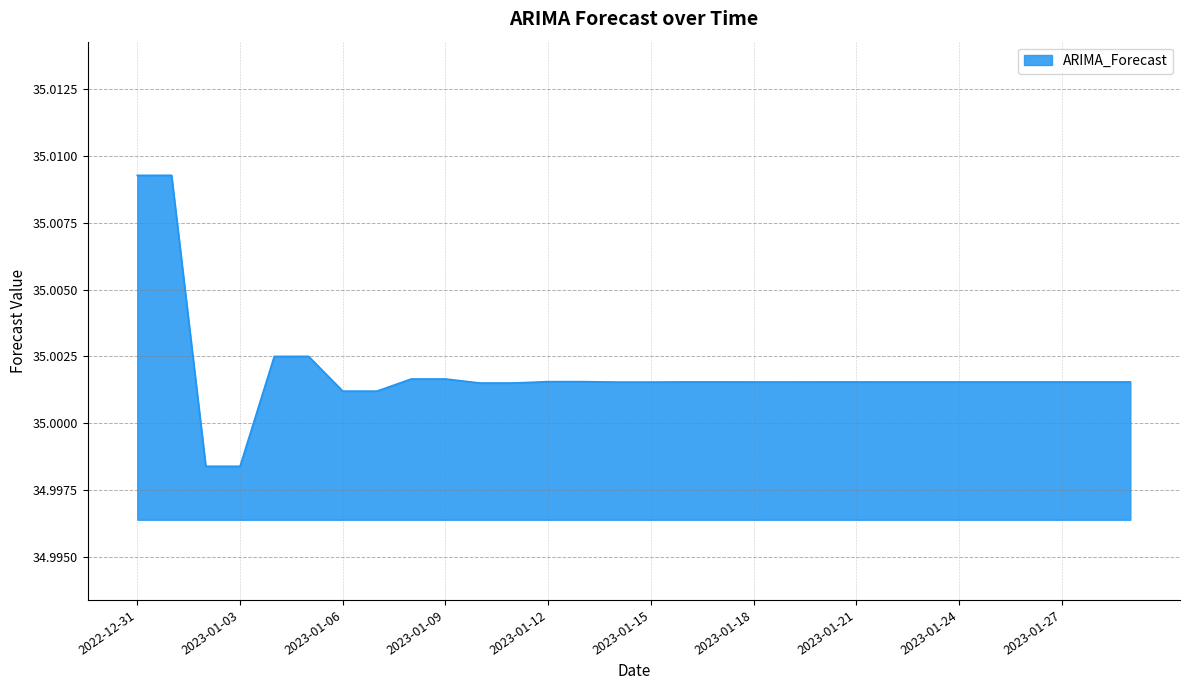

How many lines are shown in the chart?

1